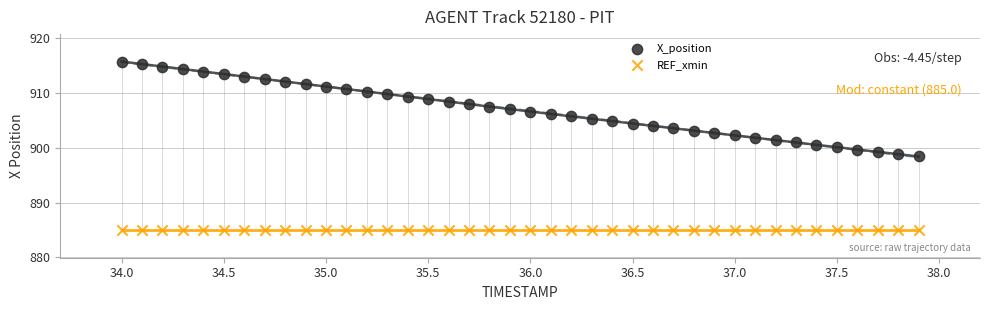

Which series contains the highest Y value?

X_position